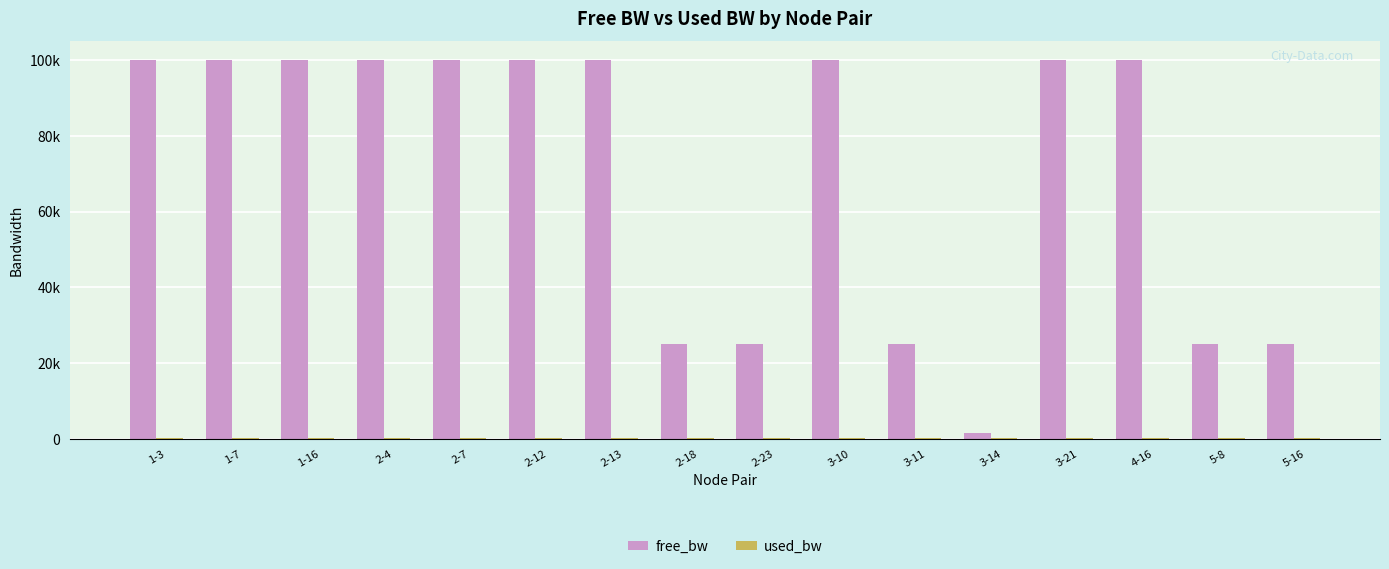

Reading right to left, extract all data points from this chart.

free_bw: 5-16=24999.8	5-8=24999.8	4-16=99999.8	3-21=99999.8	3-14=1549.8	3-11=24999.8	3-10=99999.8	2-23=24999.8	2-18=24999.8	2-13=99999.8	2-12=99999.8	2-7=99999.8	2-4=99999.8	1-16=99999.8	1-7=99999.8	1-3=99999.8
used_bw: 5-16=191.8	5-8=191.9	4-16=191.8	3-21=191.9	3-14=192.0	3-11=191.9	3-10=192.0	2-23=191.8	2-18=191.8	2-13=191.9	2-12=191.8	2-7=191.8	2-4=191.8	1-16=191.9	1-7=191.9	1-3=192.0